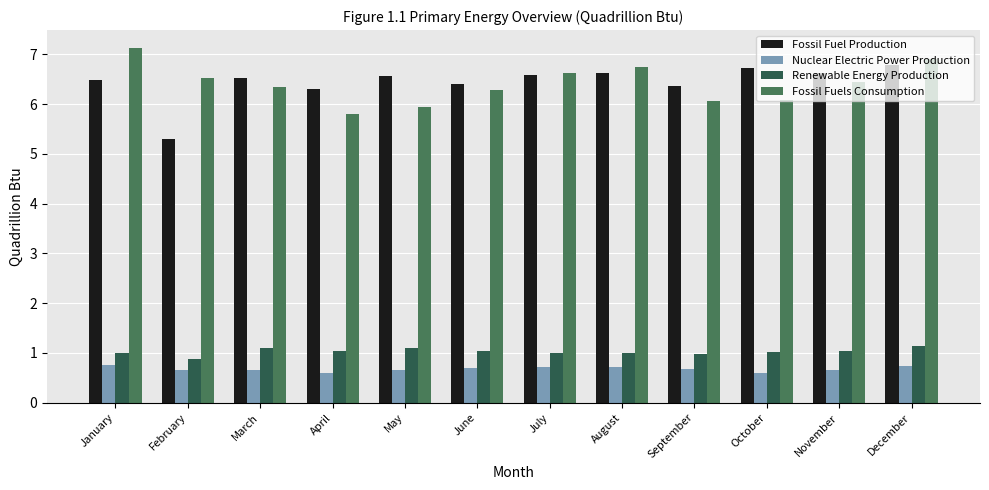

What is the approximate value of Fossil Fuels Consumption at March?

6.3